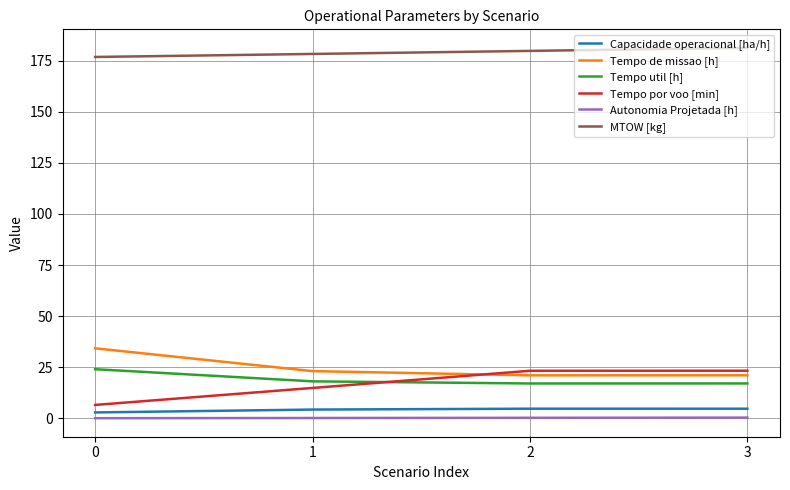

What is the difference between the Tempo por voo [min] values at 1 and 0?

8.3